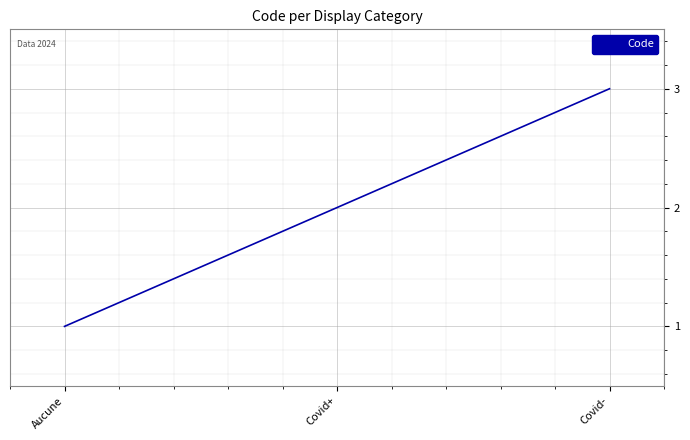

Count the number of data series in this chart.

1